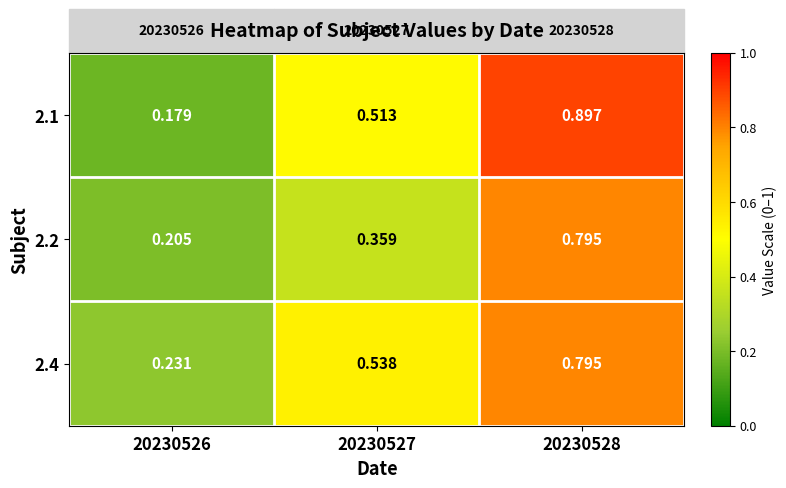

Is the value of 2.4 at 20230526 greater than the value of 2.2 at 20230526?

Yes